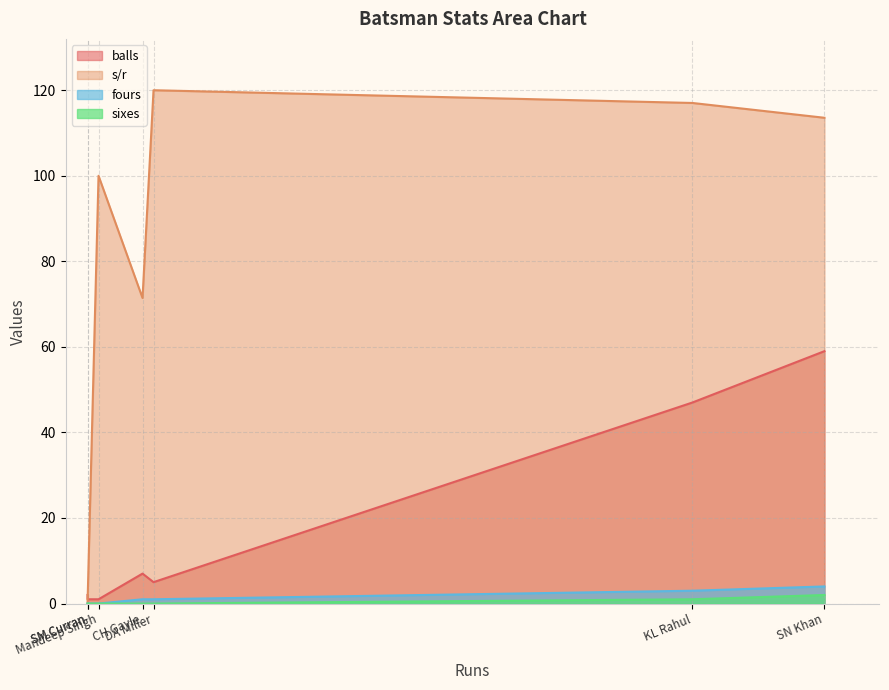

What is the average value of the s/r series?

74.6